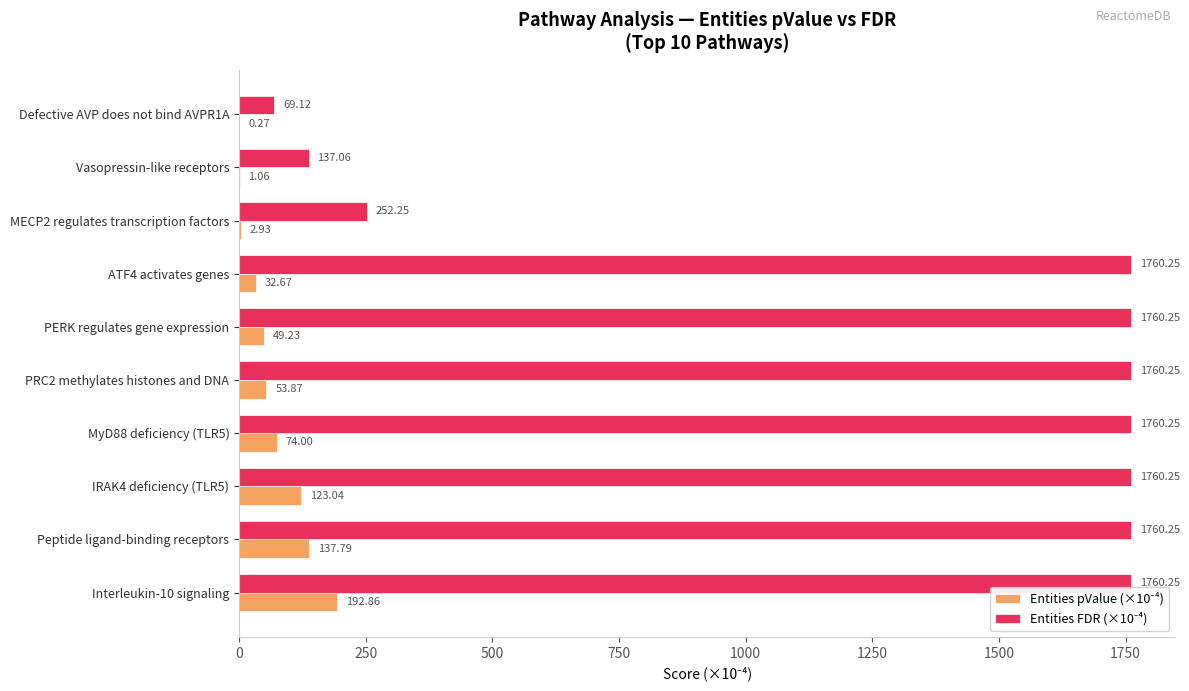

What is the total value across all series at IRAK4 deficiency (TLR5)?

1883.3